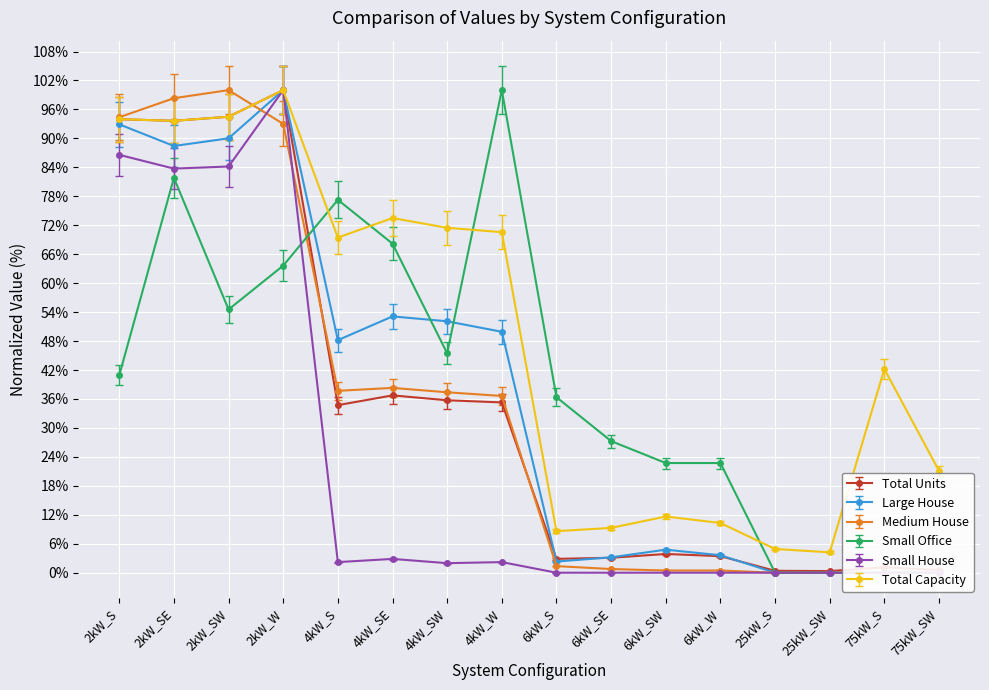

How many interior local valleys does the Large House series have?

3